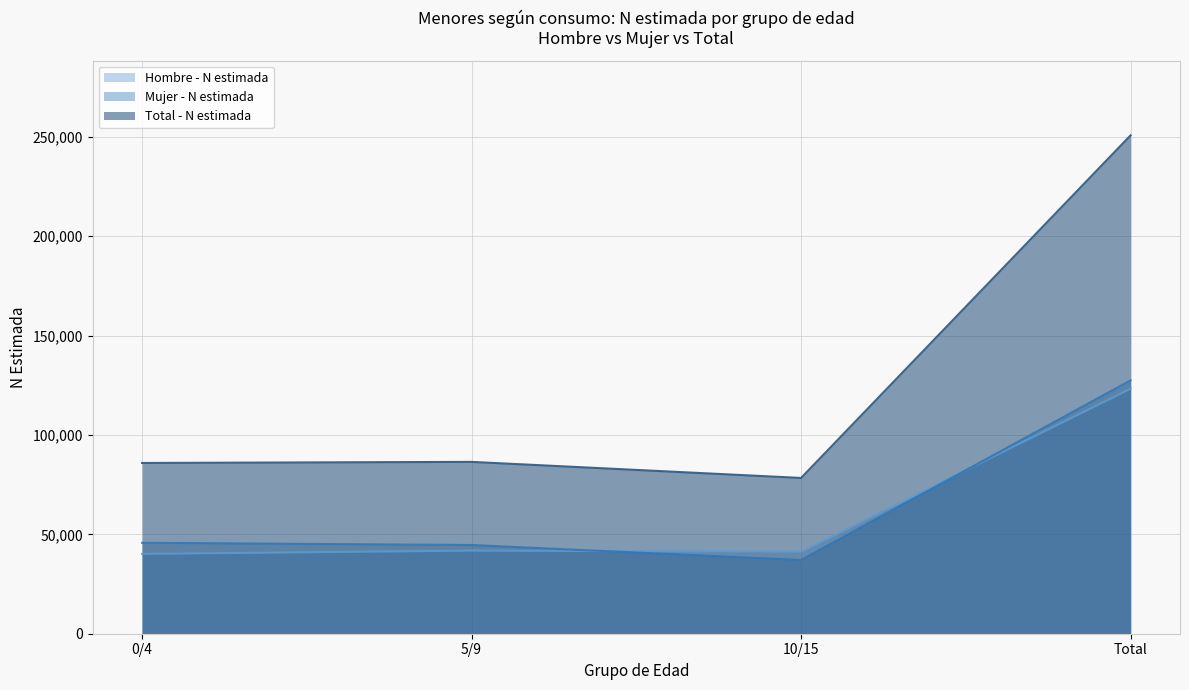

Is the value of Hombre - N estimada at 10/15 greater than the value of Total - N estimada at Total?

No